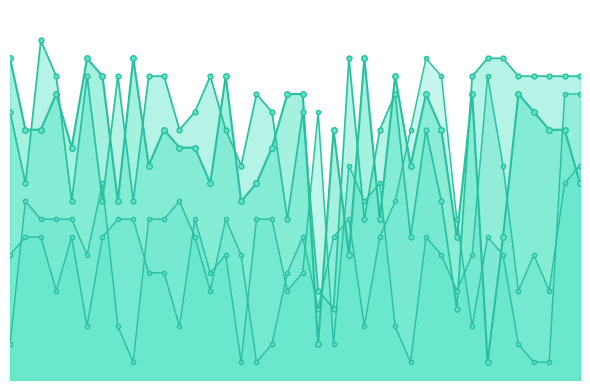

Which series has the widest spread of values?

Rank of F_lambda7